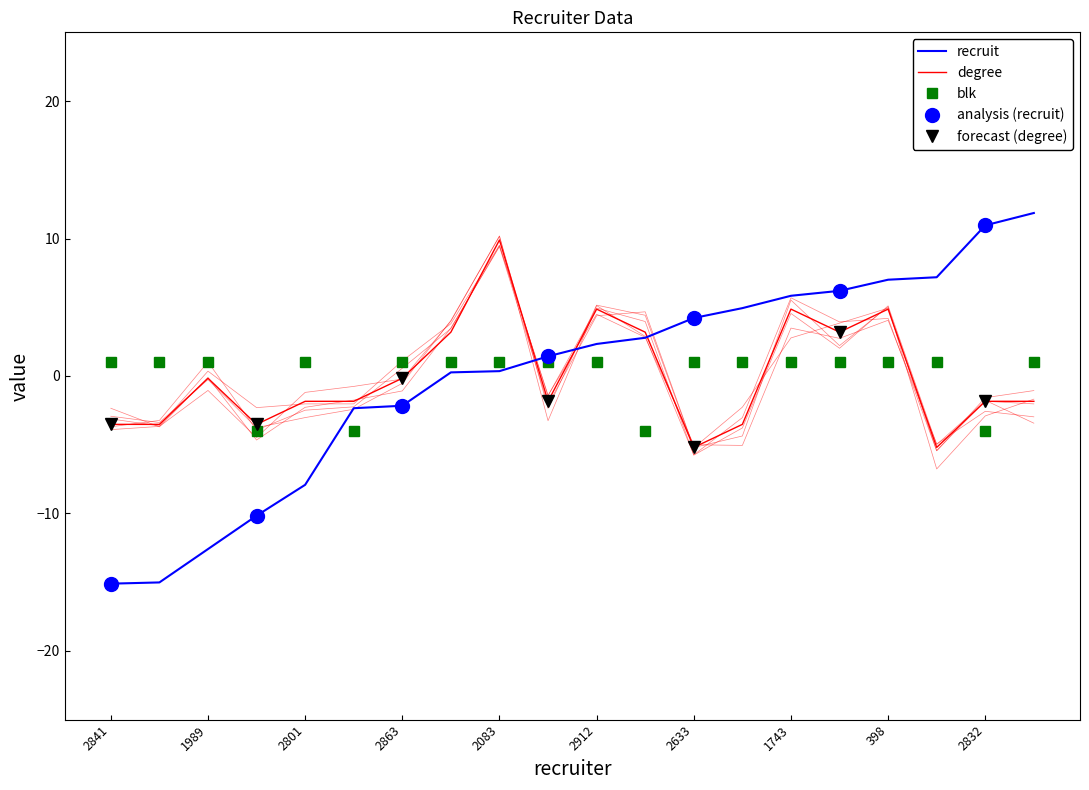

How many data points in degree are above -1?

9